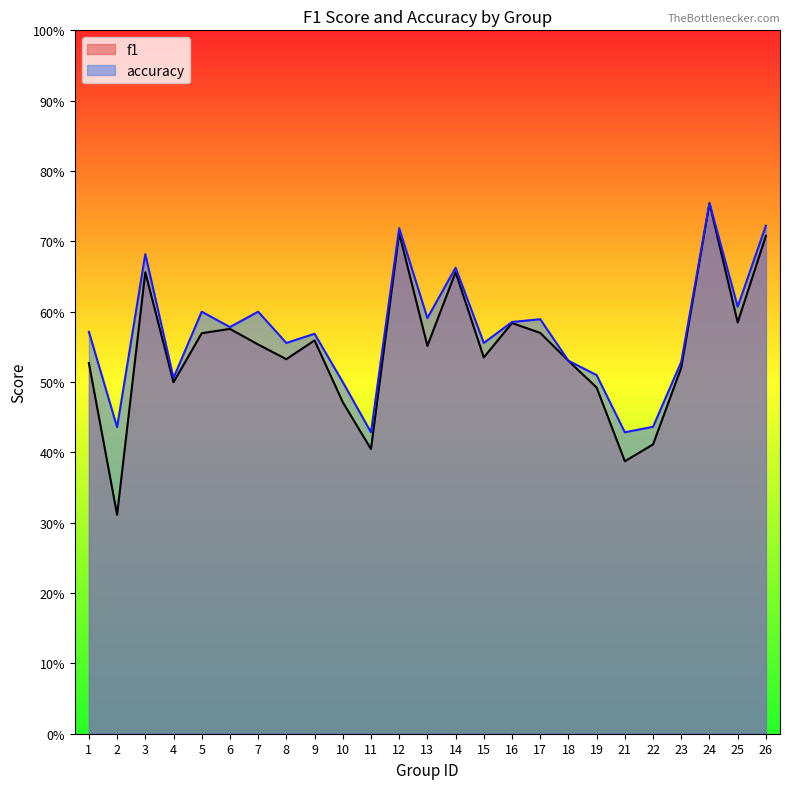

True or false: f1 has a value of 0.5 at 19.

True